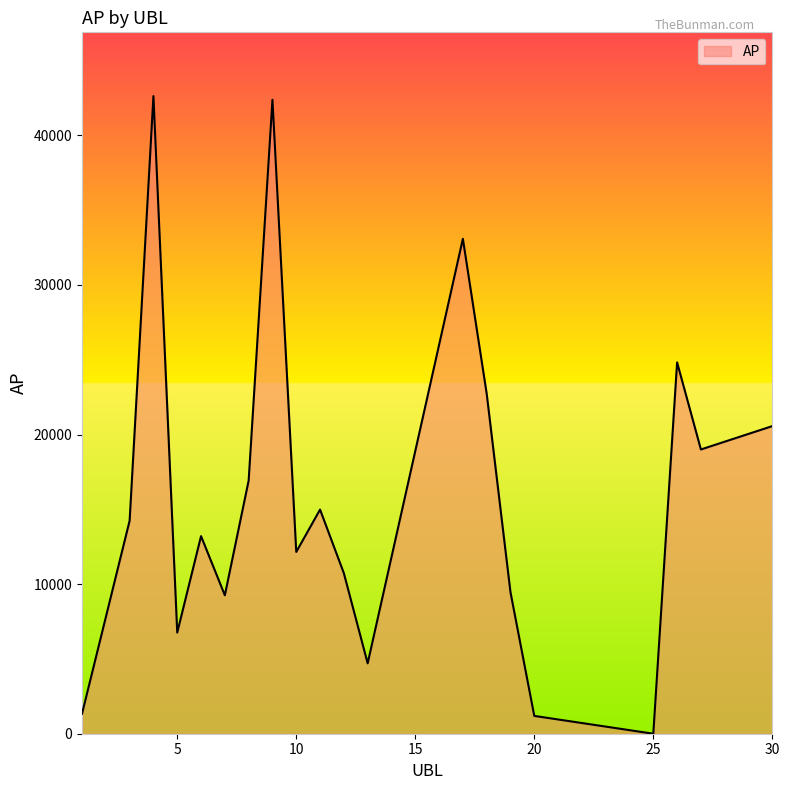

Count the number of categories in the chart.

20